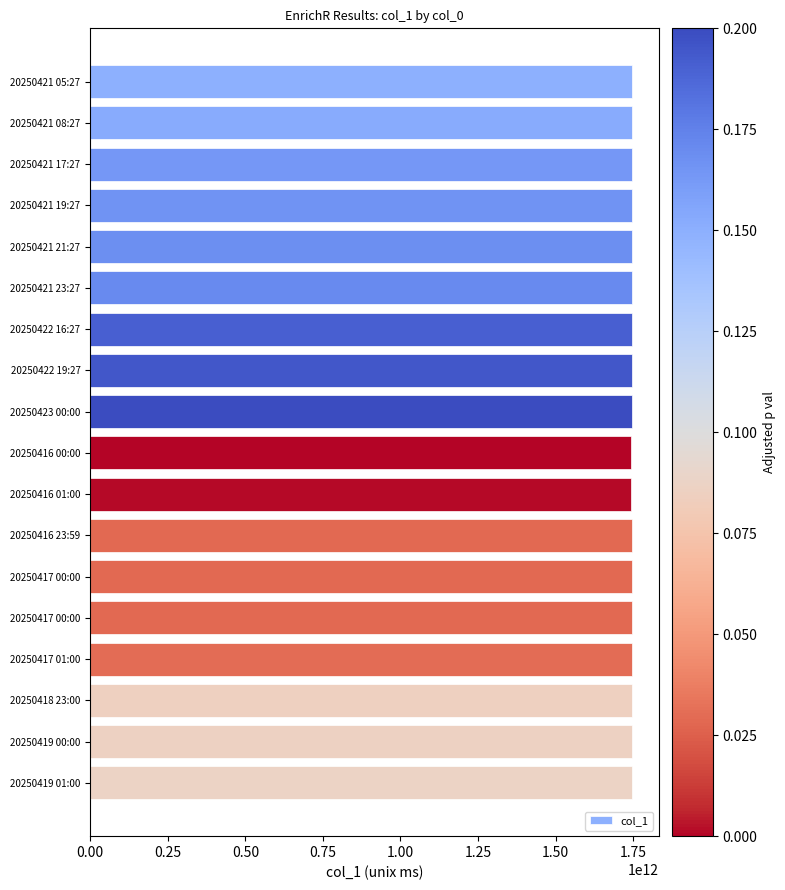

How many data points are less than 1745227620001?

9